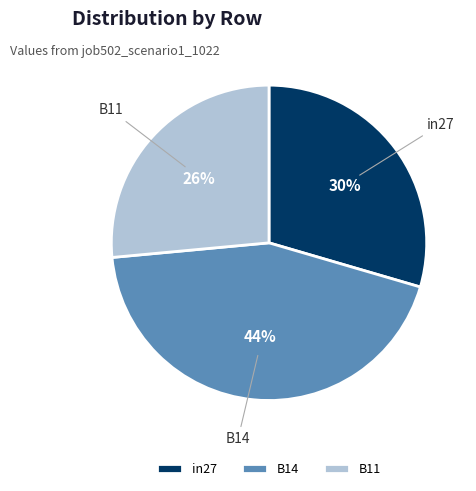

To the nearest percent, what percentage of the pie is B11?

26%